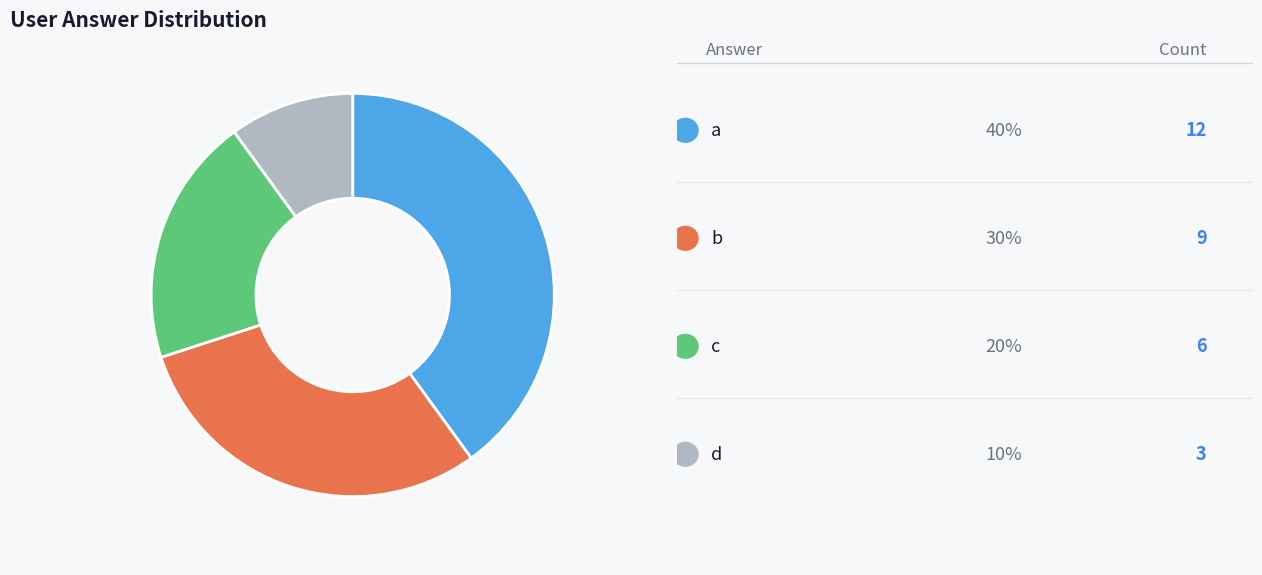

Is there a majority slice in this chart?

No